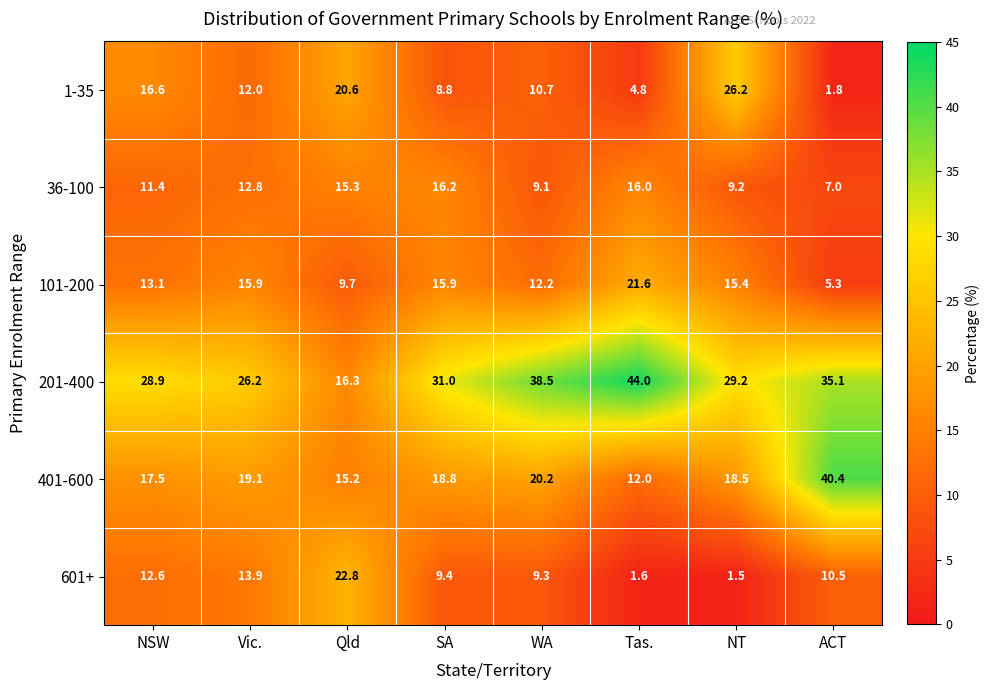

What is the spread (max minus min) of values at ACT?

38.6